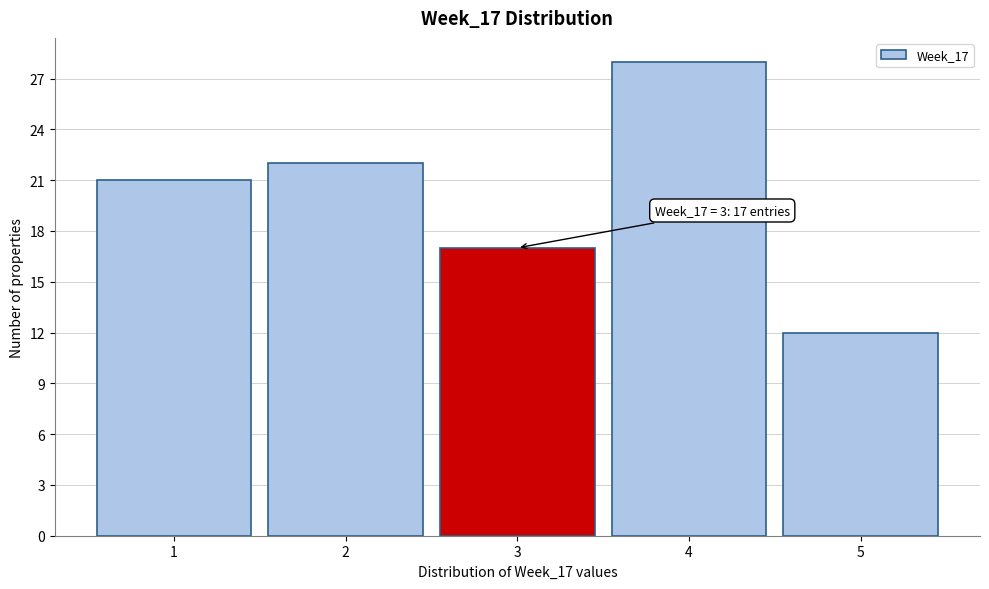

Over which range of the x-axis is the bar tallest?

3.5 to 4.5